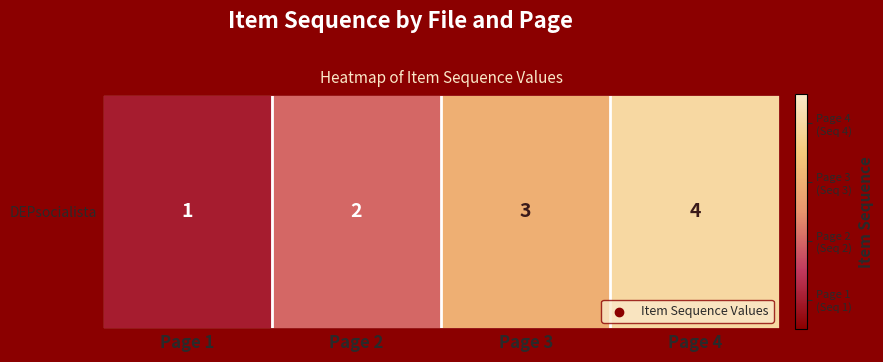

List the labels in order of value, largest first.

Page 4, Page 3, Page 2, Page 1